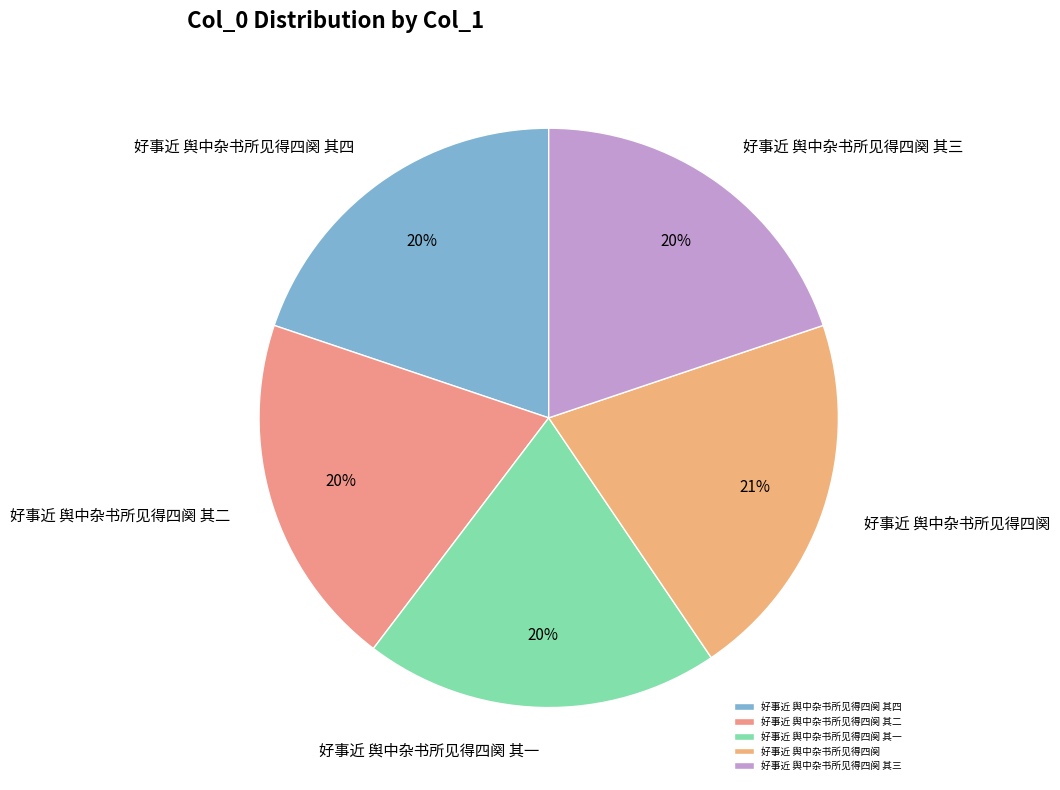

Does any single category account for the majority?

No